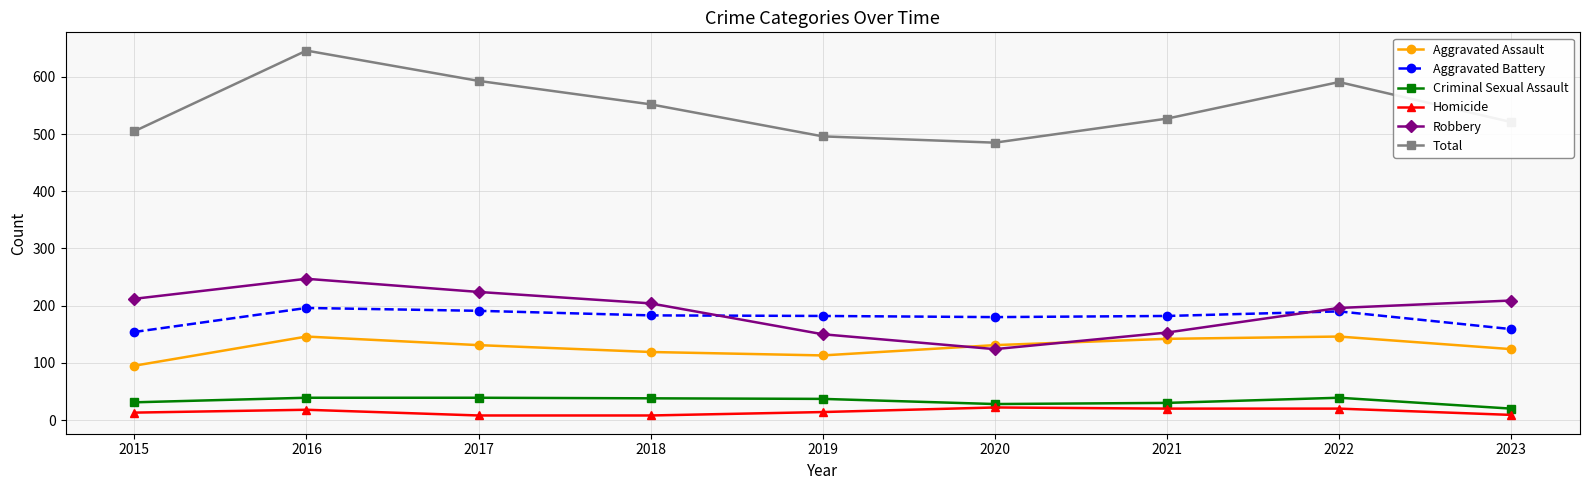

Which series has the largest total across all categories?

Total